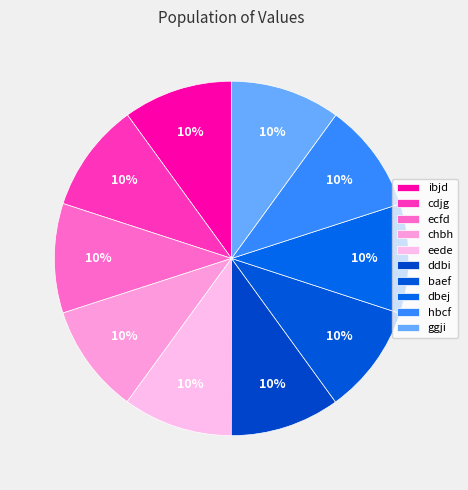

Is cdjg the majority of the pie?

No